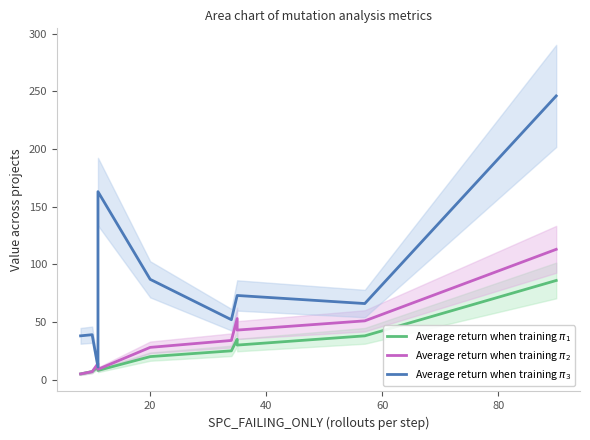

What is the maximum value shown in the chart?

246